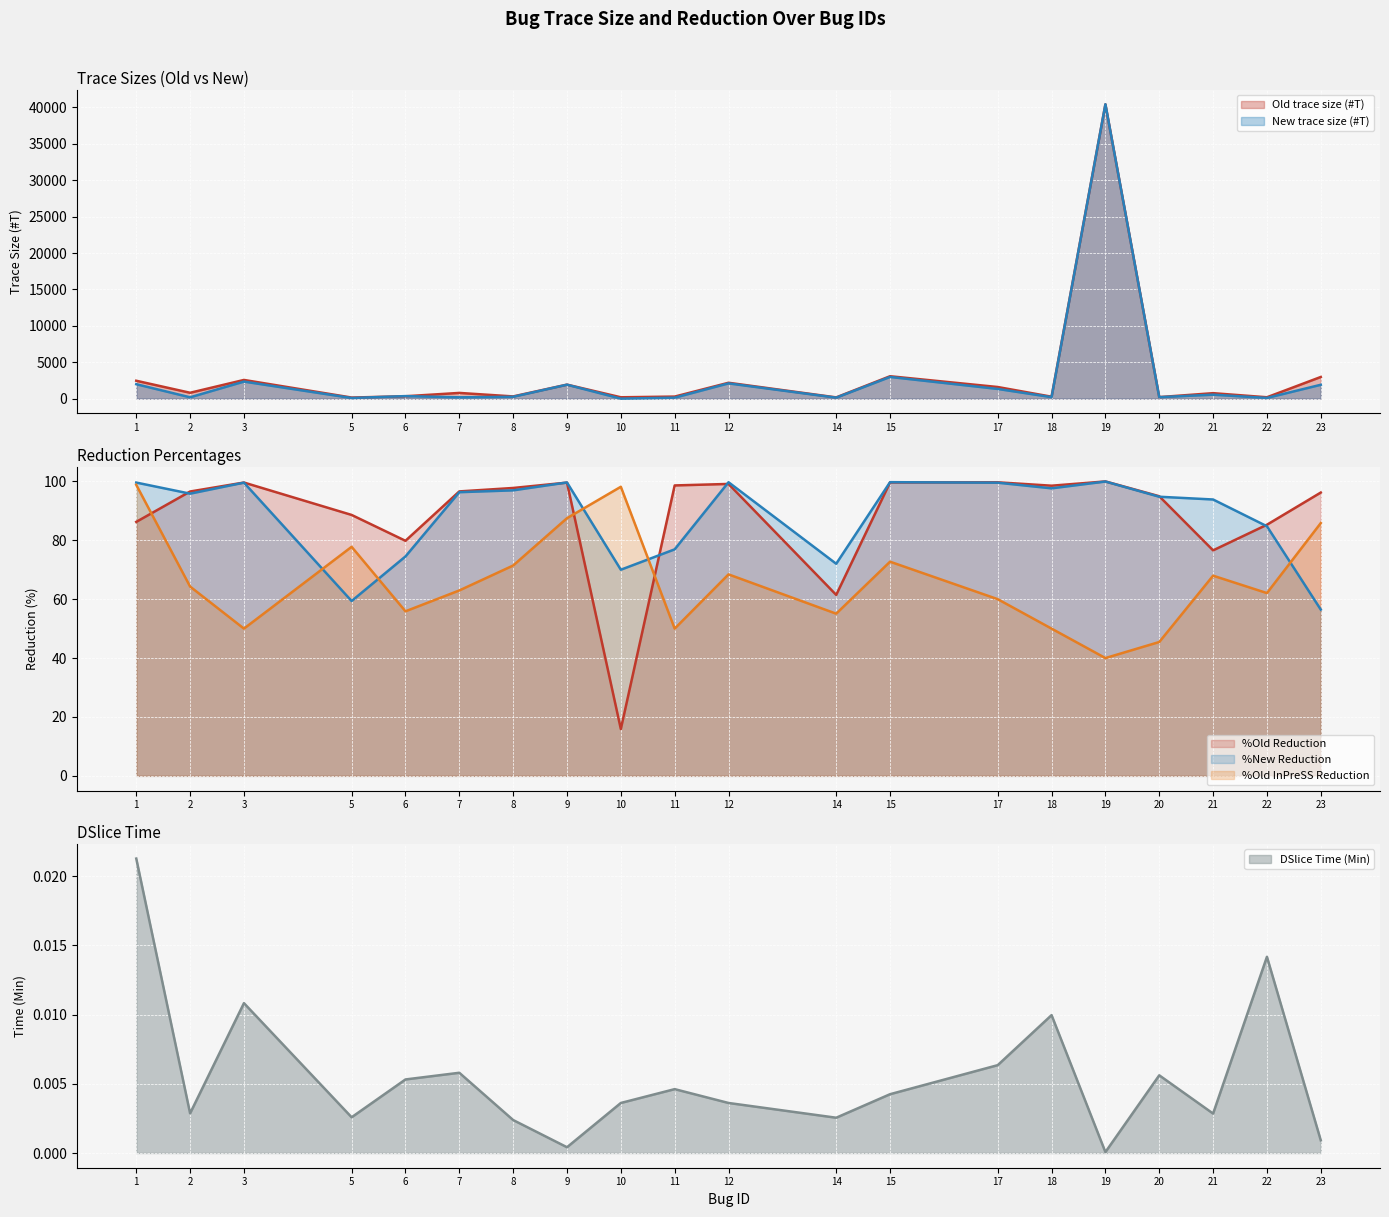

What is the value of the New trace size (#T) point at the 15th from the left?

212.0